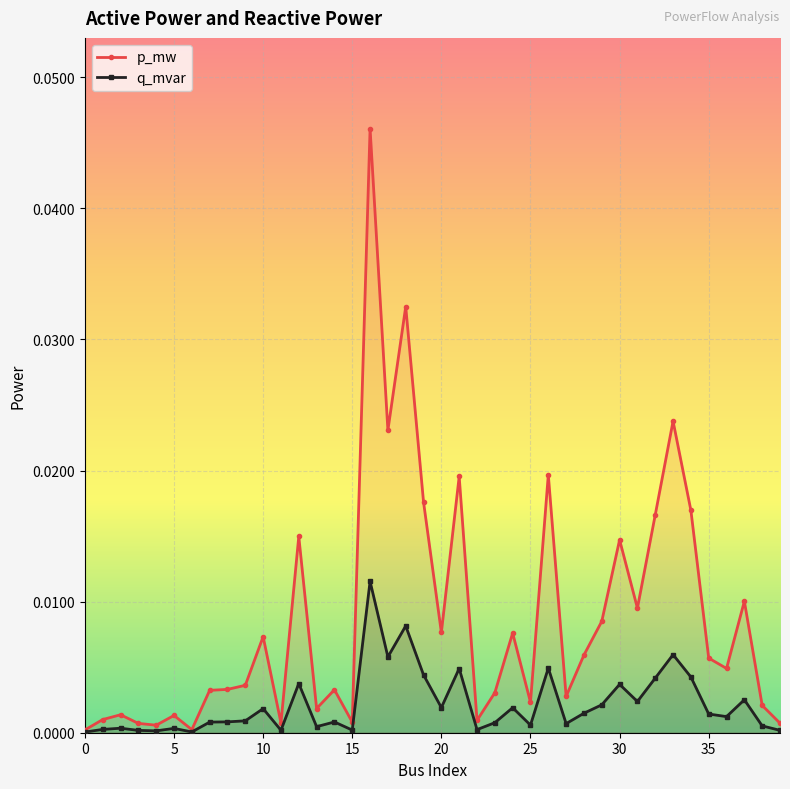

Between 30 and 35, which series saw the biggest shift?

p_mw